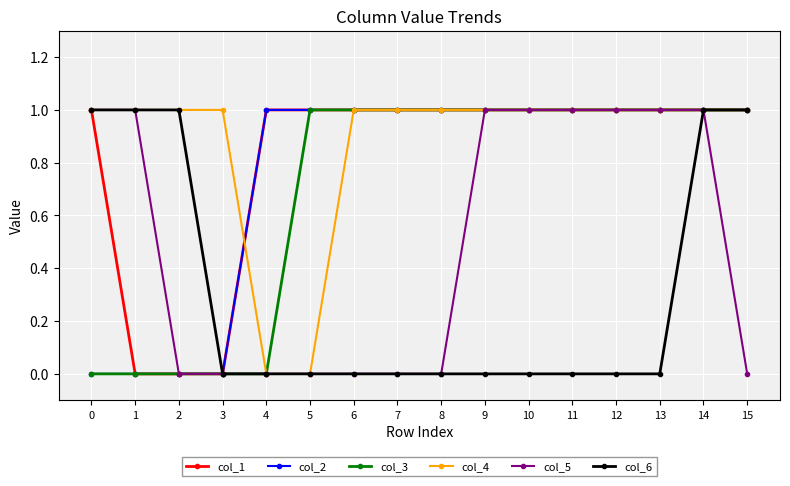

What is the value of the col_2 point at the 13th from the left?

1